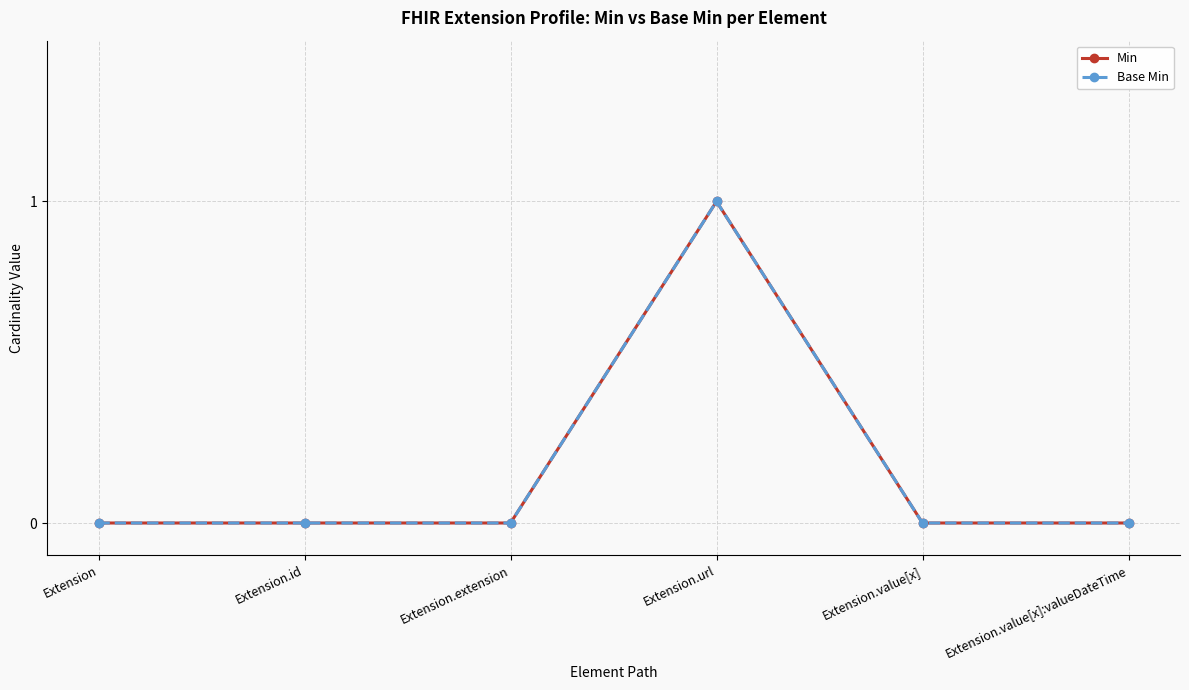

Reading right to left, extract all data points from this chart.

Min: 0	0	1	0	0	0
Base Min: 0	0	1	0	0	0